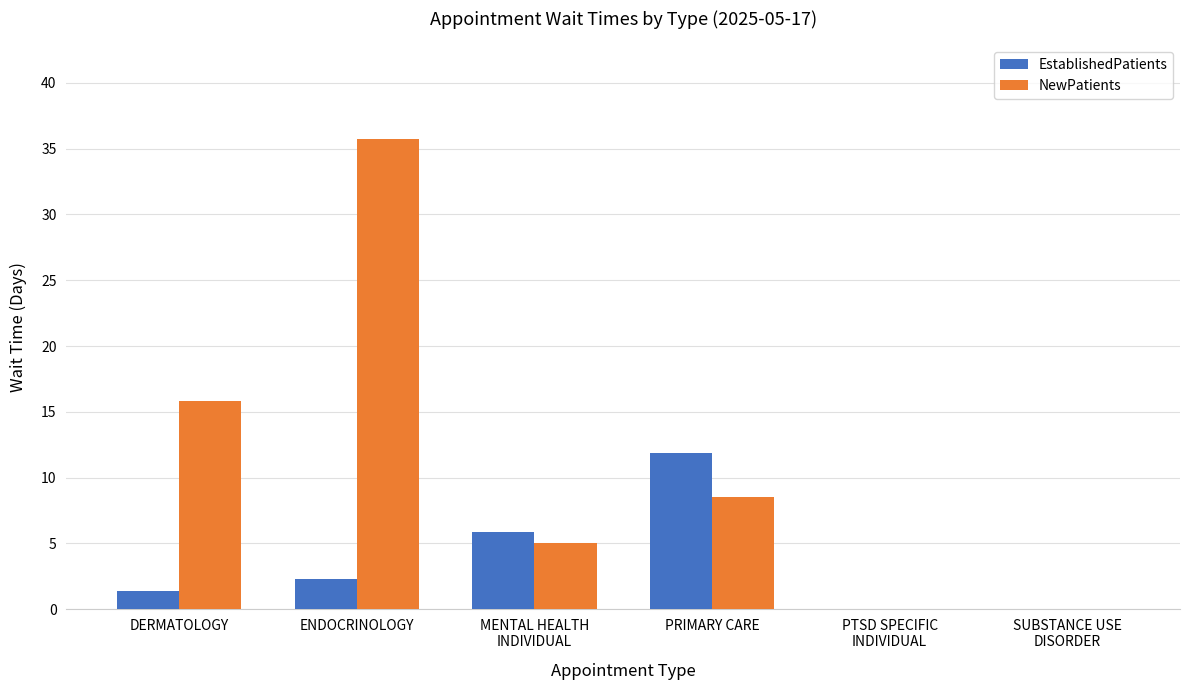

What is the total value across all series at MENTAL HEALTH
INDIVIDUAL?

10.9